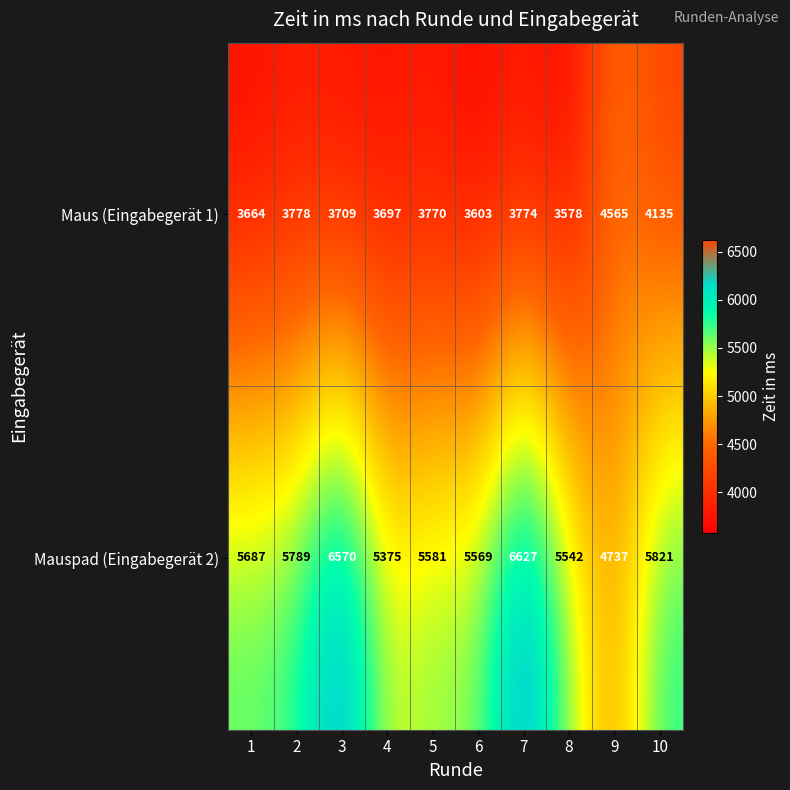

At how many categories does at least one series exceed 5444?

8